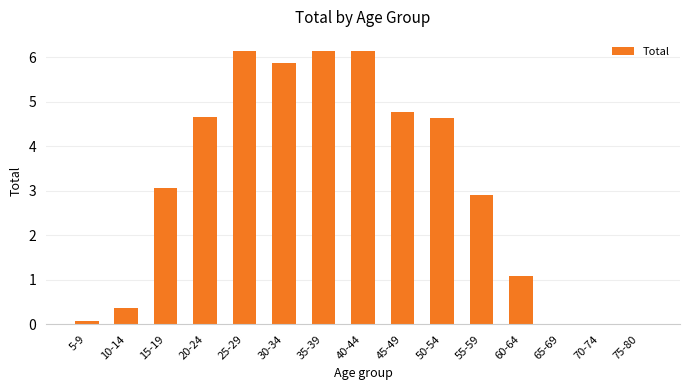

True or false: the data shows 0.6 at 10-14.

False